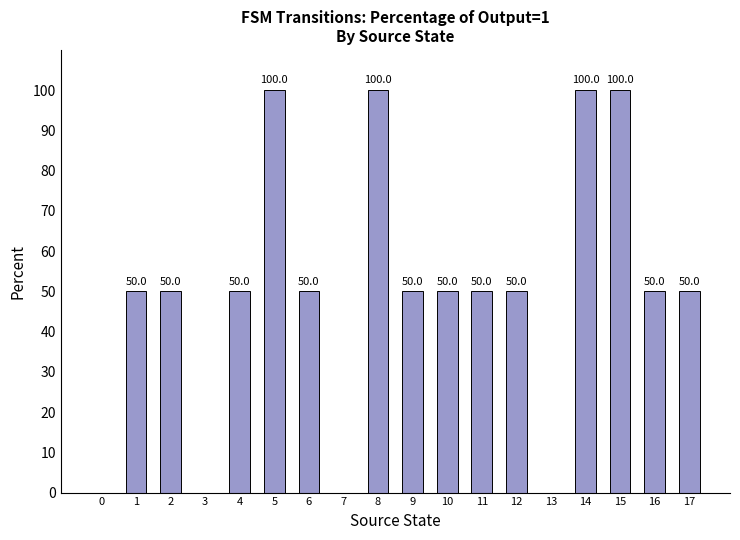

What is the maximum value shown in the chart?

100